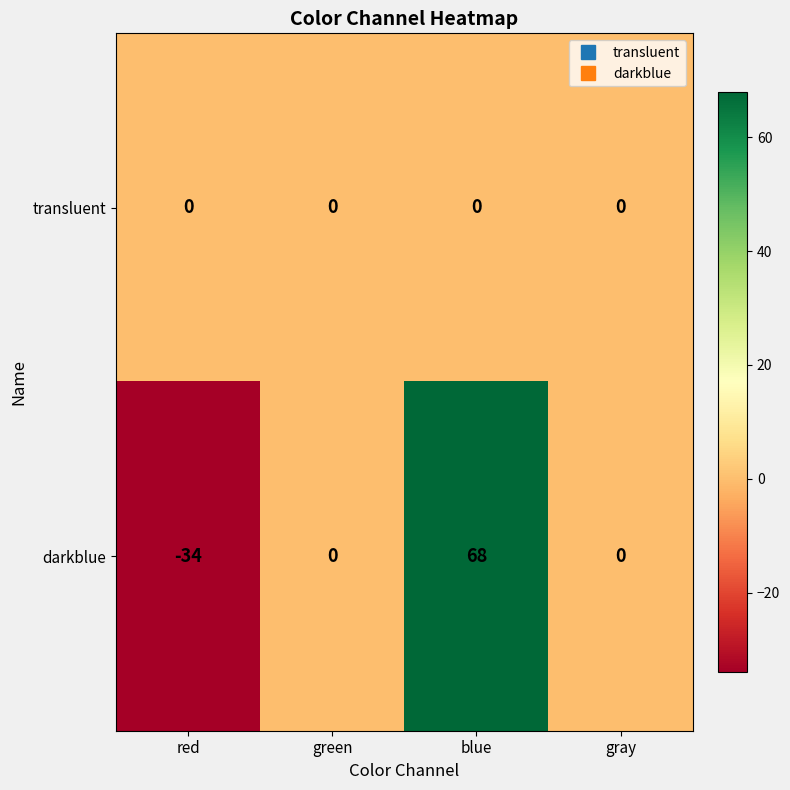

What is the approximate value of darkblue at blue?

68